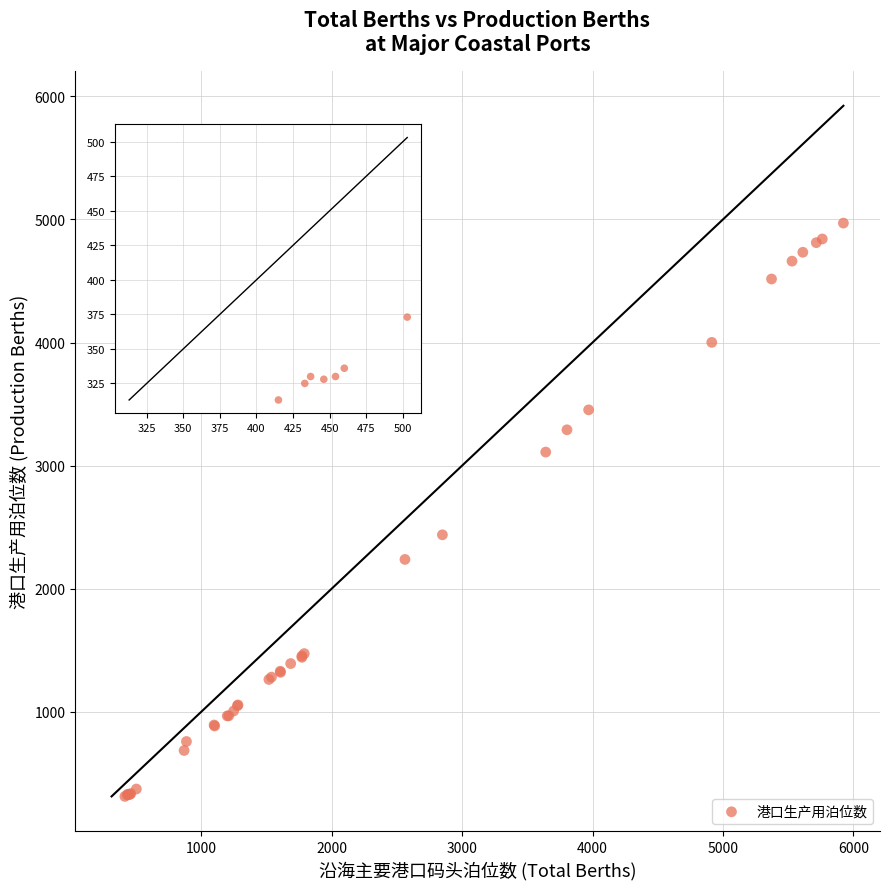

What Y value in the scatter plot is closest to 2641?

2438